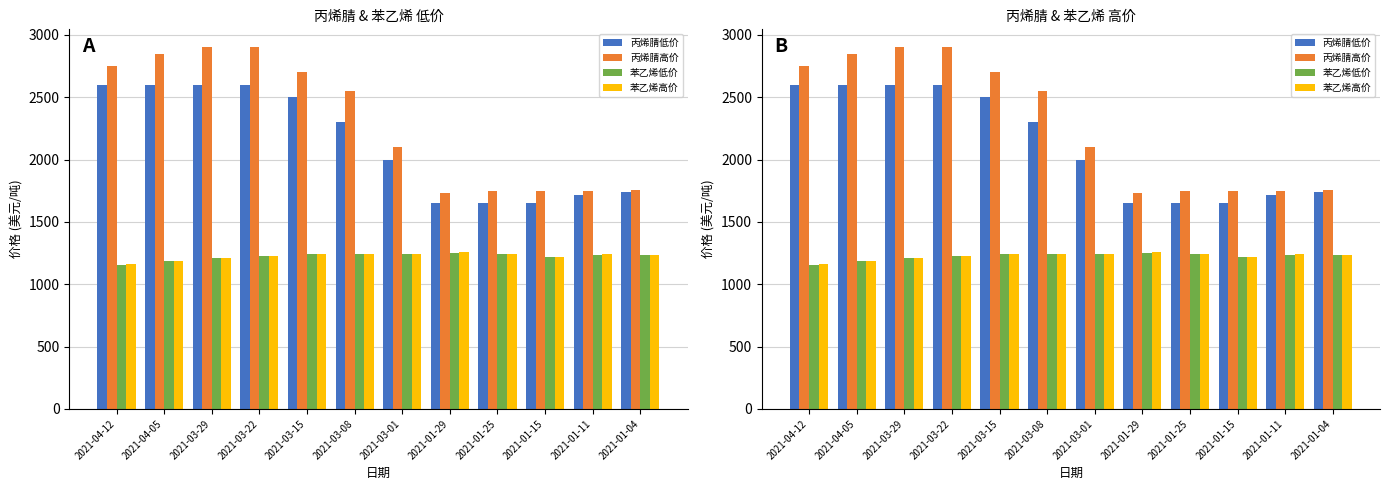

Which series changed the most between 2021-04-05 and 2021-01-04?

丙烯腈高价